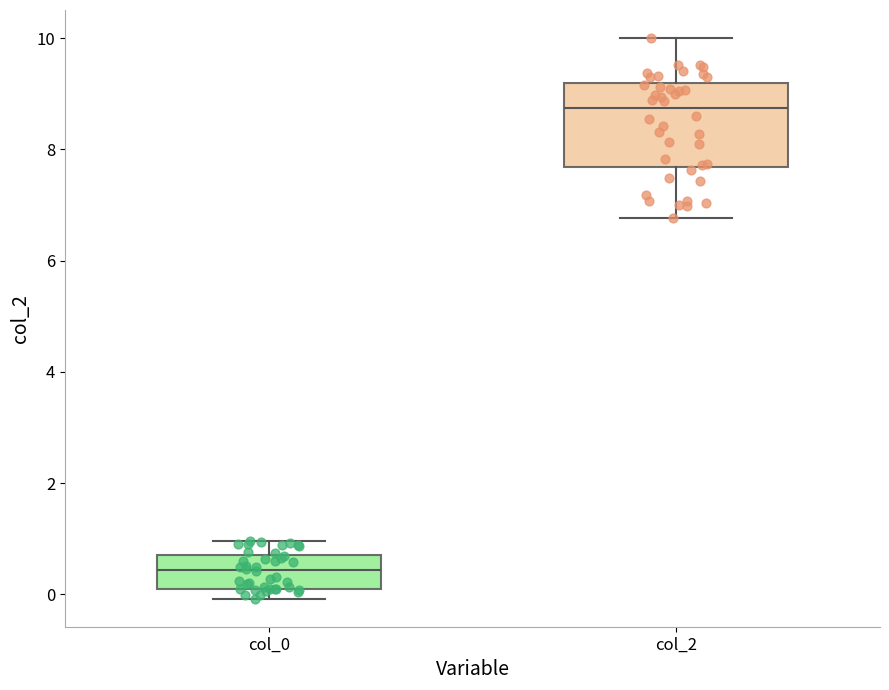

Comparing the boxes themselves (not the whiskers), which one is the tallest?

col_2